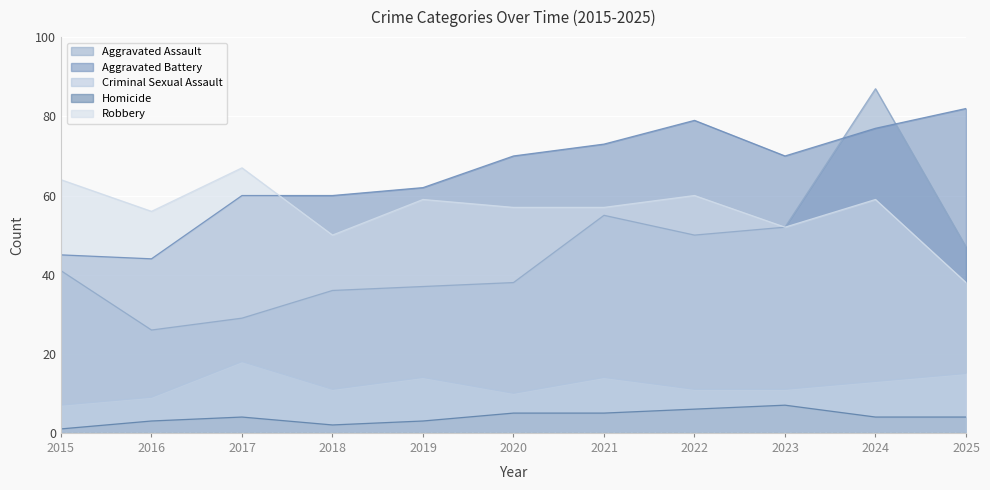

True or false: Criminal Sexual Assault has more than 0 points higher than both neighbors.

True